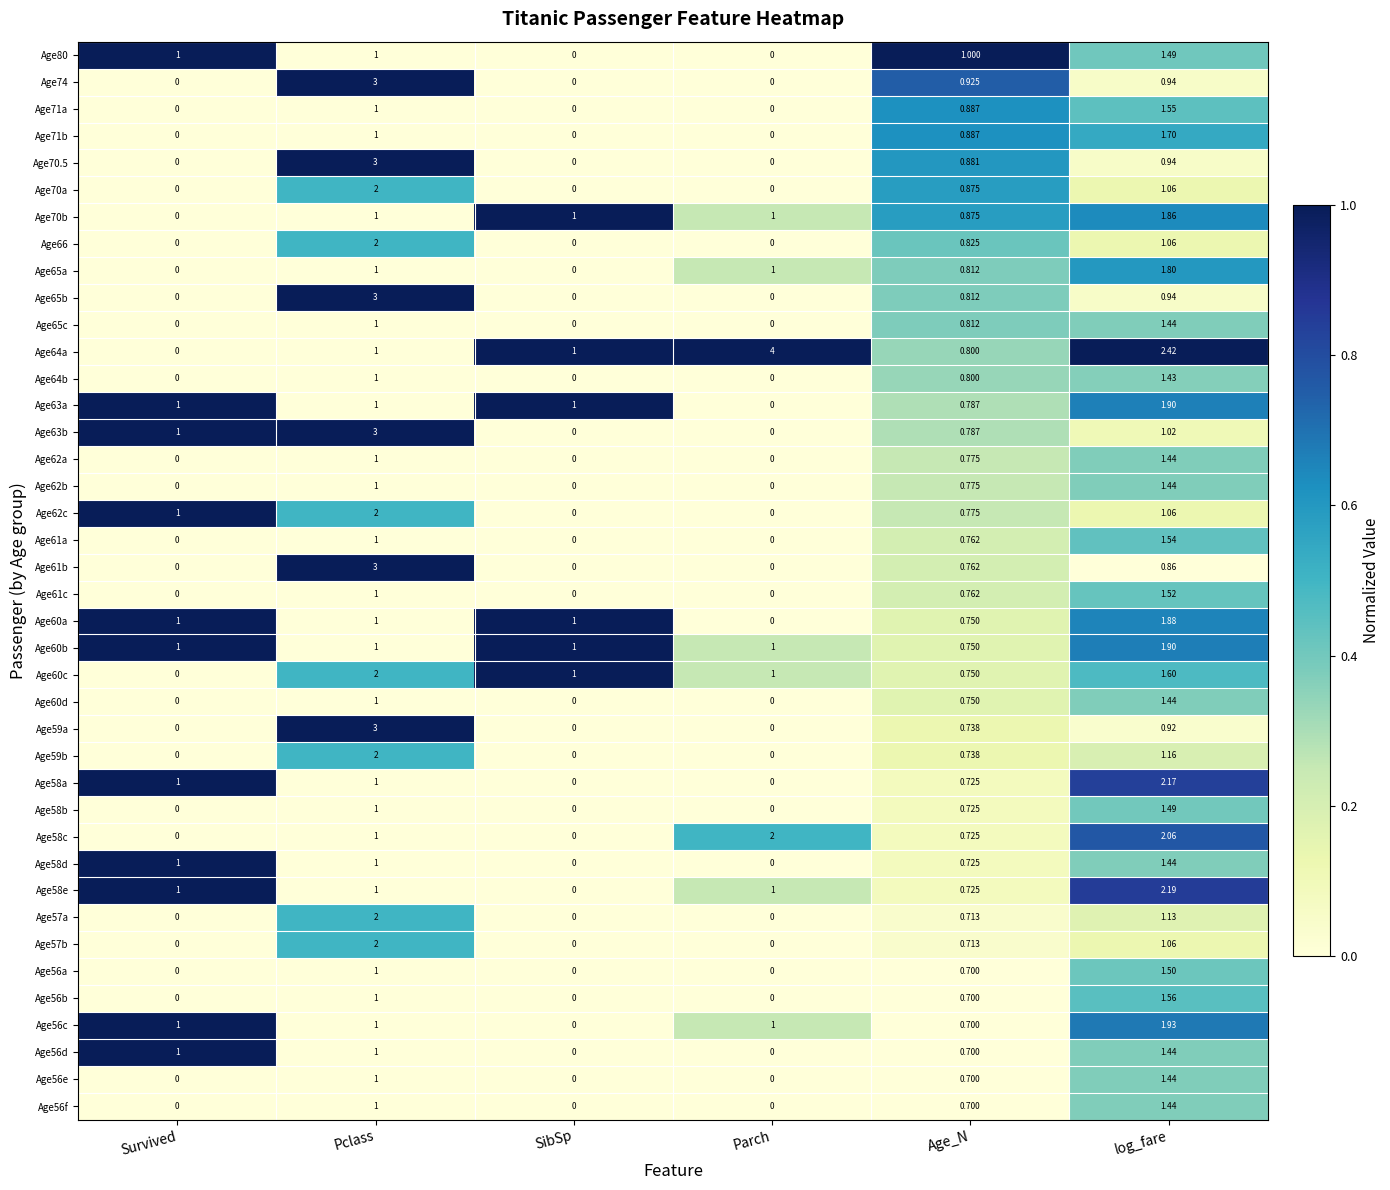

Where is Age70.5 nearest to the value 1?

log_fare